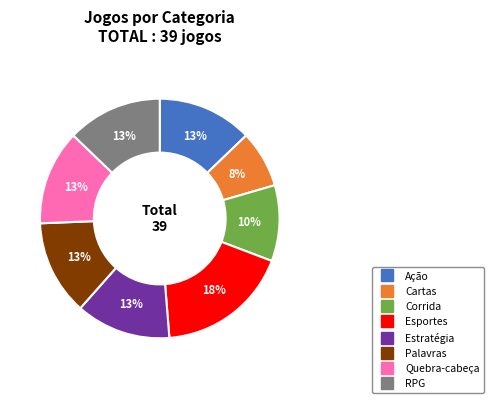

To the nearest percent, what is the combined percentage of Esportes and Palavras?

31%